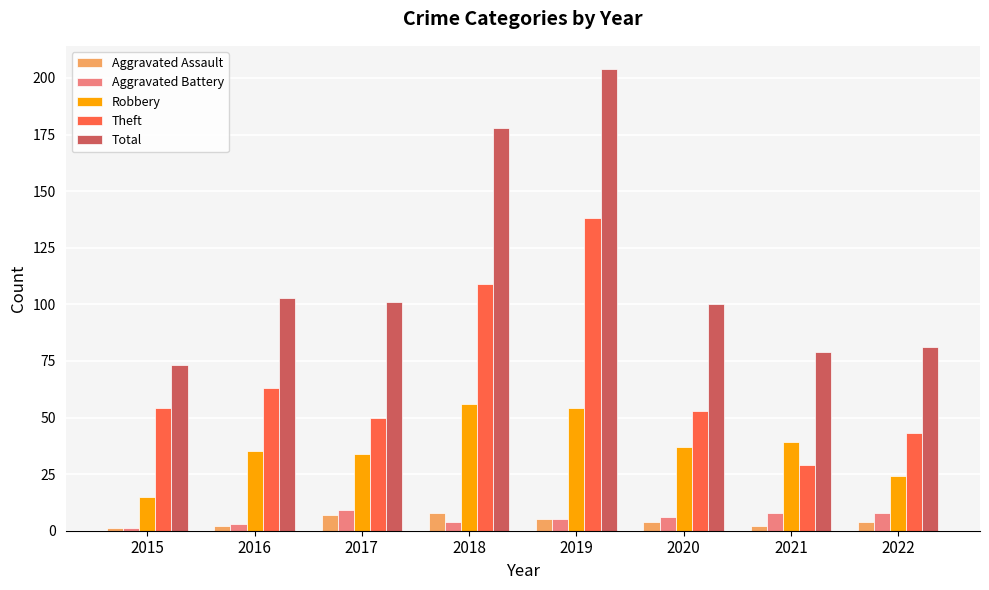

The value of Theft at 2019 is 138. True or false?

True